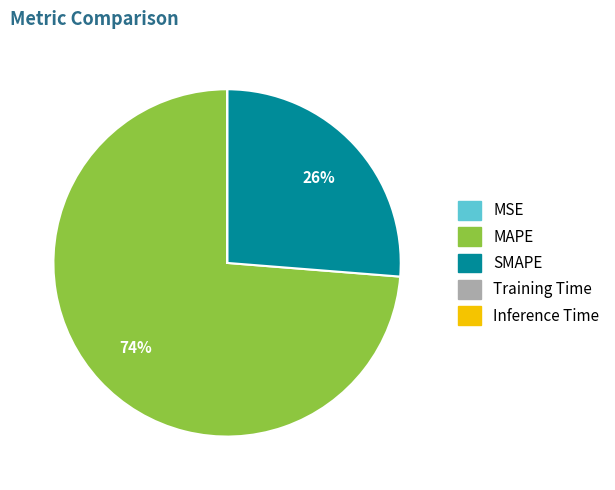

To the nearest percent, what is the average slice percentage?

20%